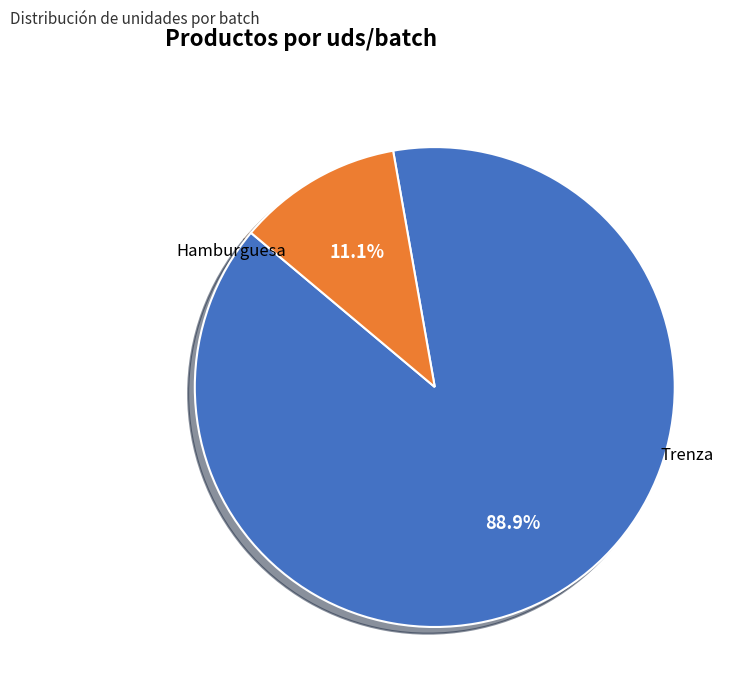

Is there any slice that represents more than half of the pie?

Yes